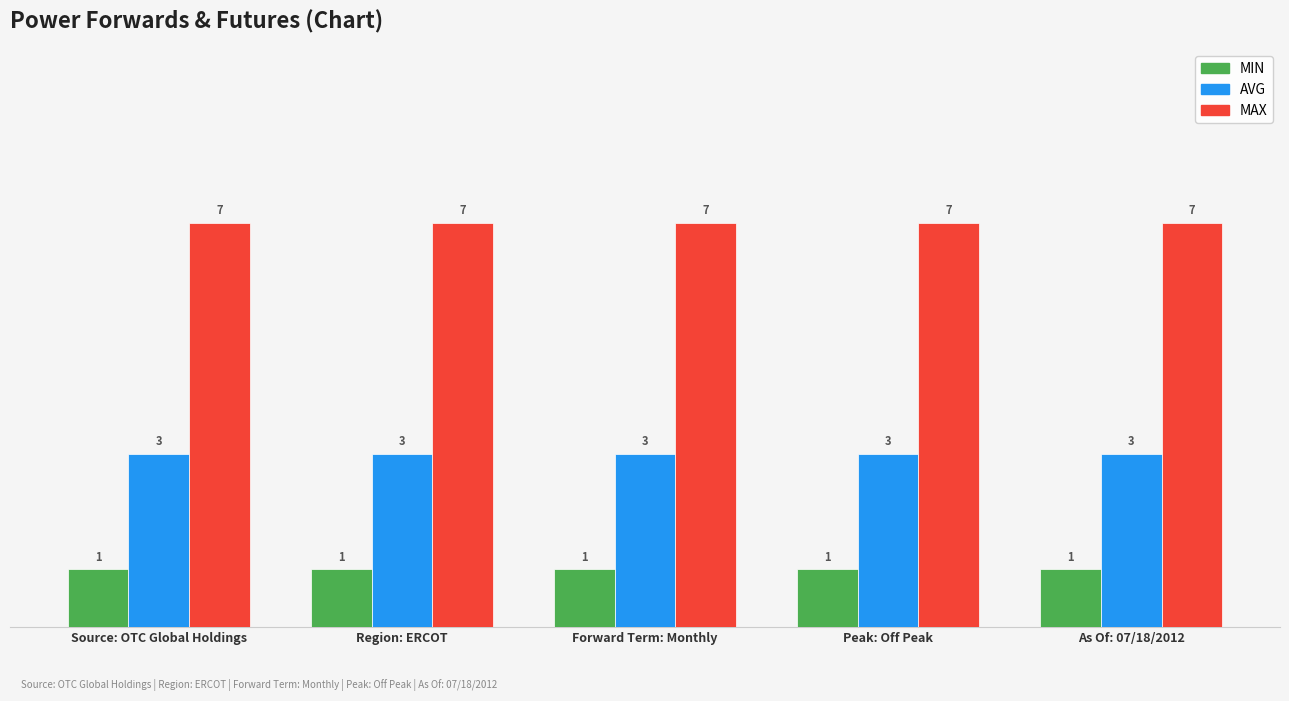

Rank the series by their average value, from highest to lowest.

MAX, AVG, MIN